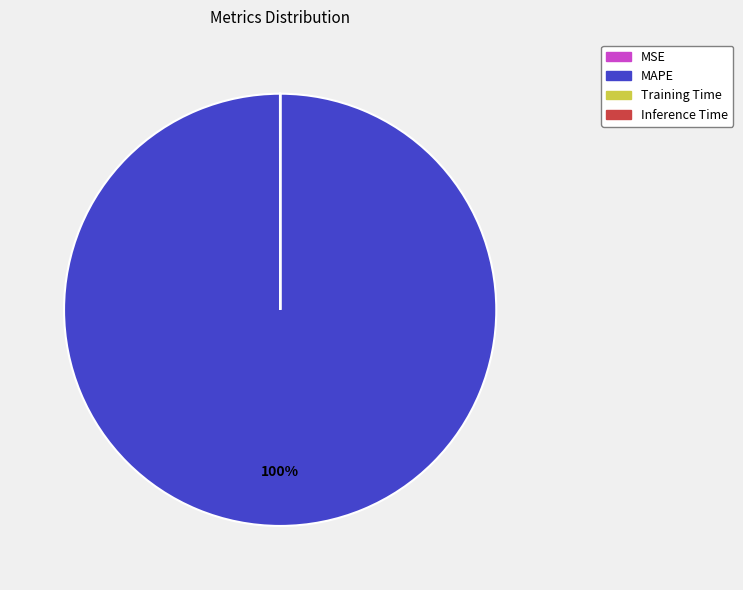

To the nearest percent, what is the difference between the largest and smallest slice percentages?

100%